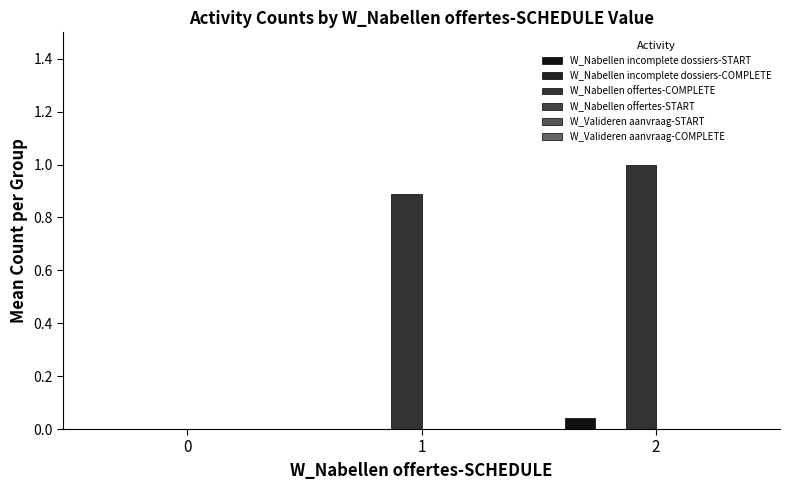

Reading left to right, transcribe all the data shown in this chart.

W_Nabellen incomplete dossiers-START: 0=0.0	1=0.0	2=0.0
W_Nabellen incomplete dossiers-COMPLETE: 0=0.0	1=0.0	2=0.0
W_Nabellen offertes-COMPLETE: 0=0.0	1=0.9	2=1.0
W_Nabellen offertes-START: 0=0.0	1=0.0	2=0.0
W_Valideren aanvraag-START: 0=0.0	1=0.0	2=0.0
W_Valideren aanvraag-COMPLETE: 0=0.0	1=0.0	2=0.0